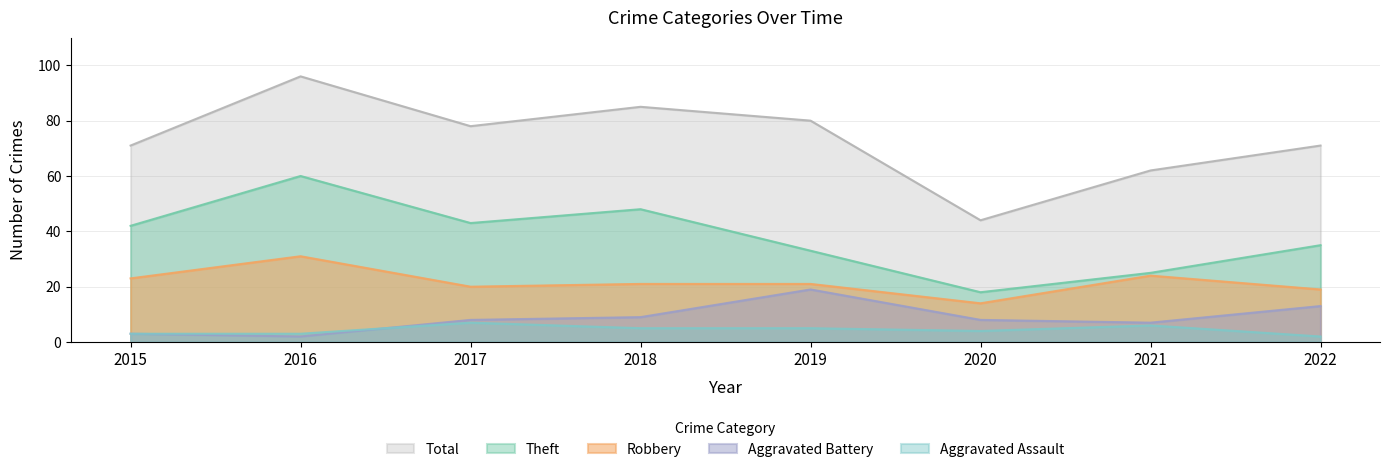

Which category has the lowest value across all series?

2016